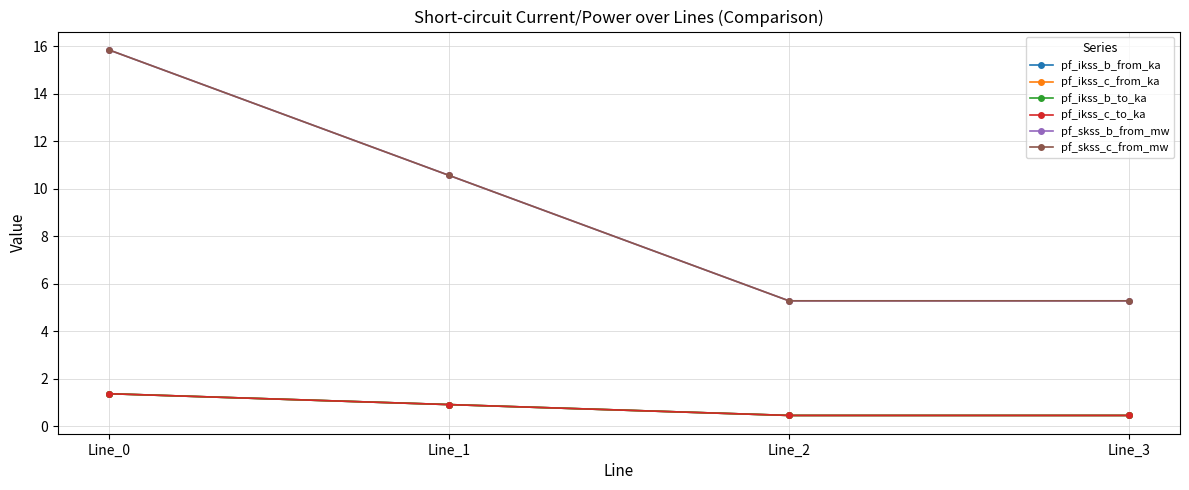

Is this an area chart (filled region under the line)?

No